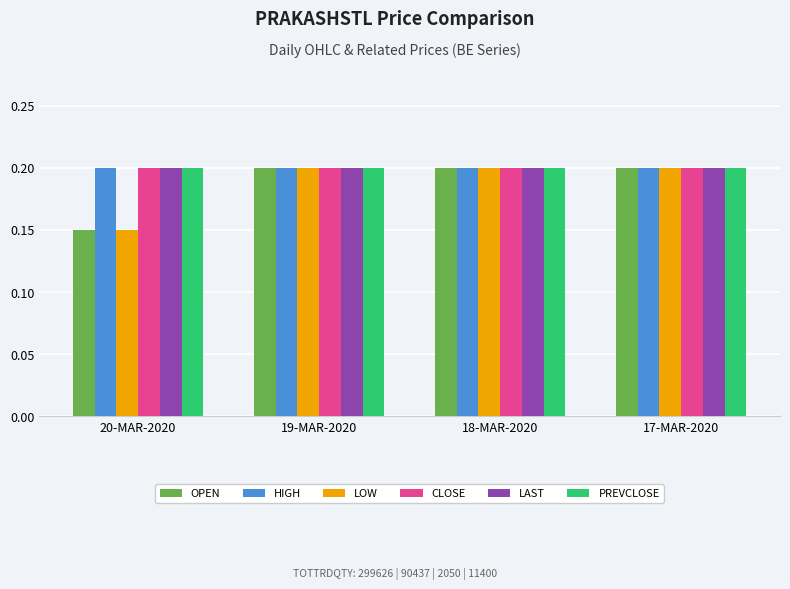

How many series are shown in this chart?

6